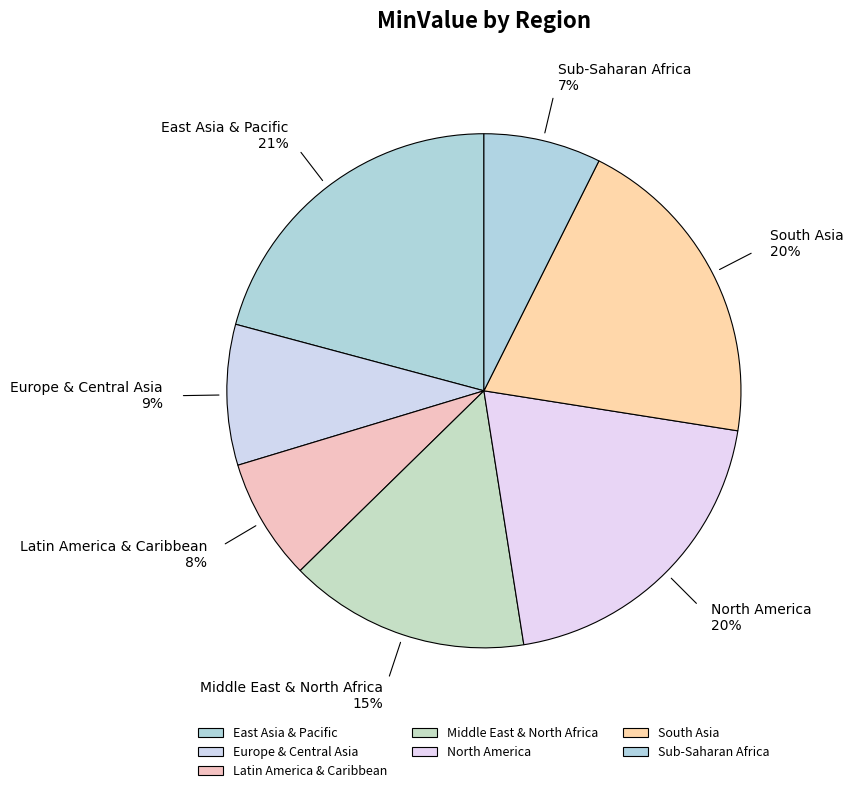

Which has a higher value, South Asia or Sub-Saharan Africa?

South Asia